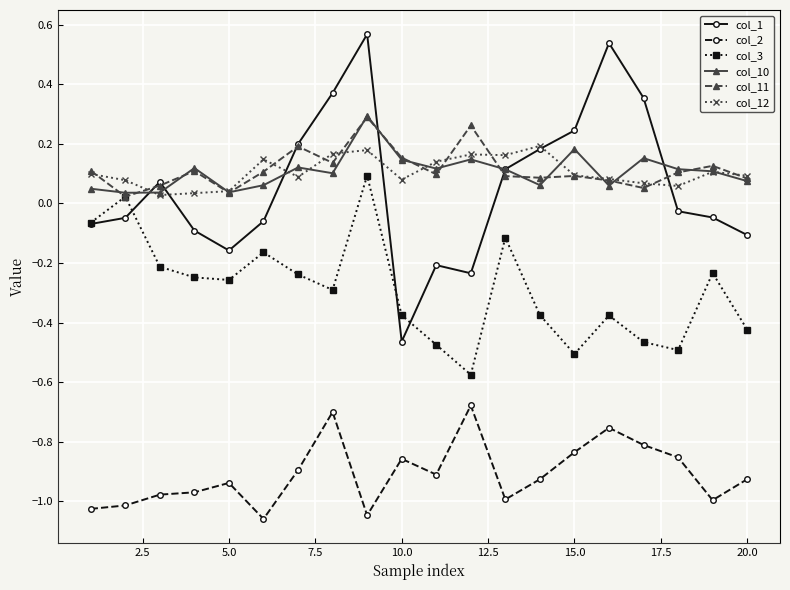

What are all the series names shown in the legend?

col_1, col_2, col_3, col_10, col_11, col_12